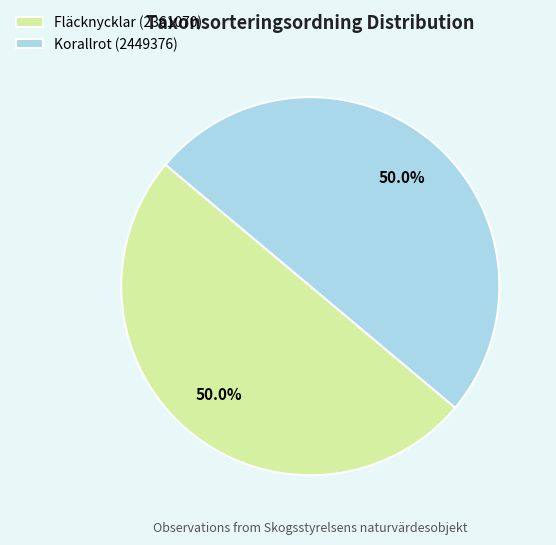

Approximately how many times larger is the value at Fläcknycklar (2361070) compared to Korallrot (2449376)?

1.0